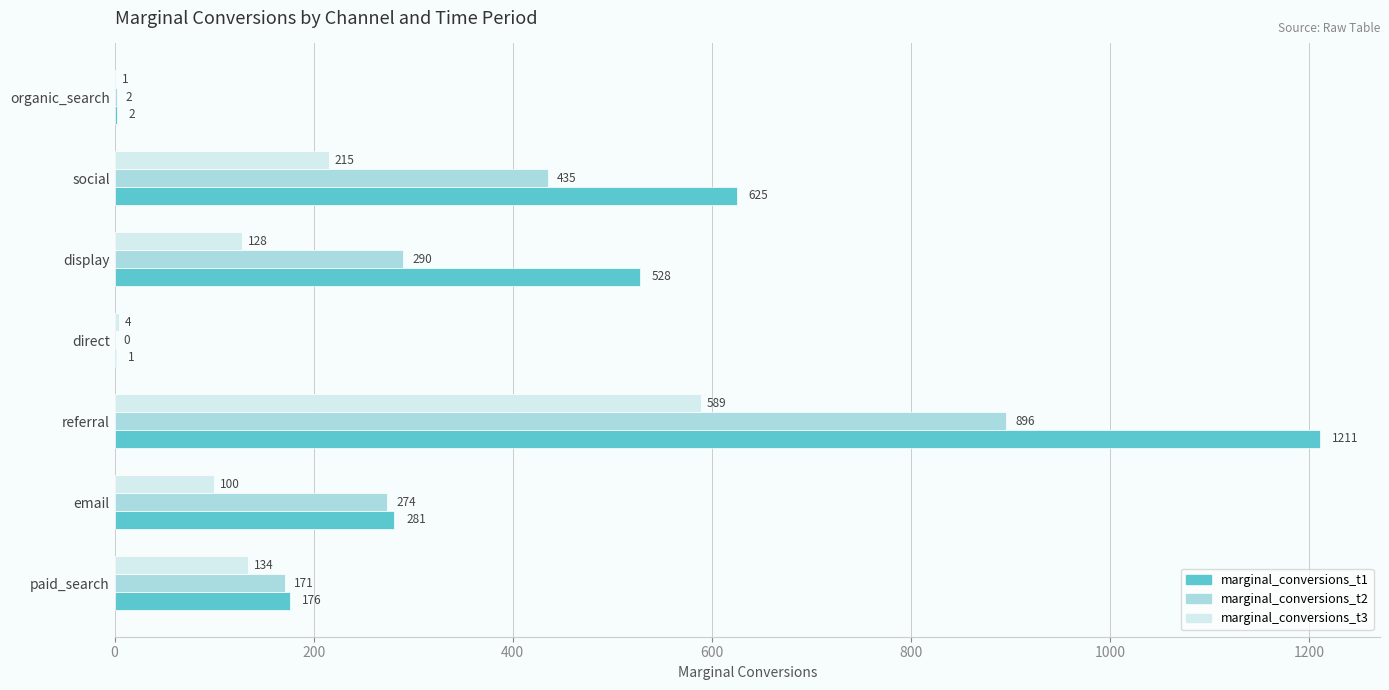

Between social and organic_search, which series saw the biggest shift?

marginal_conversions_t1